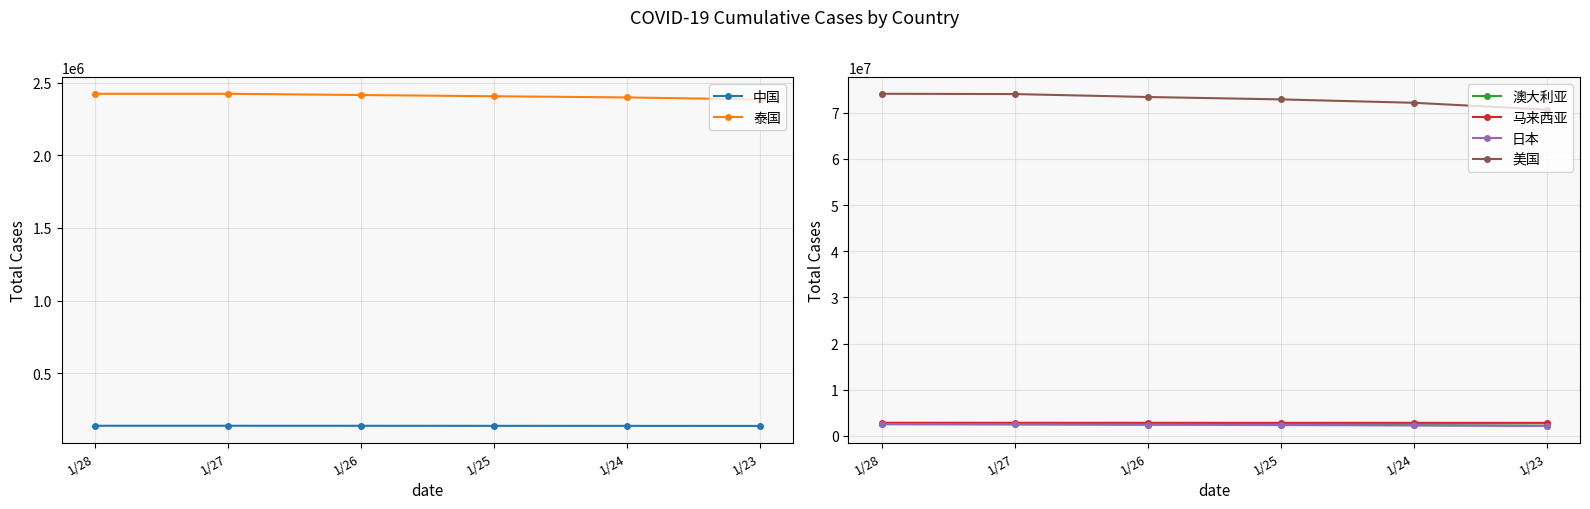

Reading left to right, what are all the values shown in this chart?

中国: 138180	138180	137970	137655	137420	137098
泰国: 2424090	2424090	2415472	2407022	2398944	2384639
澳大利亚: 2534150	2534150	2477760	2441507	2344202	2240805
马来西亚: 2861069	2855930	2850408	2844969	2840225	2832945
日本: 2599599	2514760	2433068	2354323	2282841	2175703
美国: 74128280	74067514	73428433	72910879	72178003	70700678